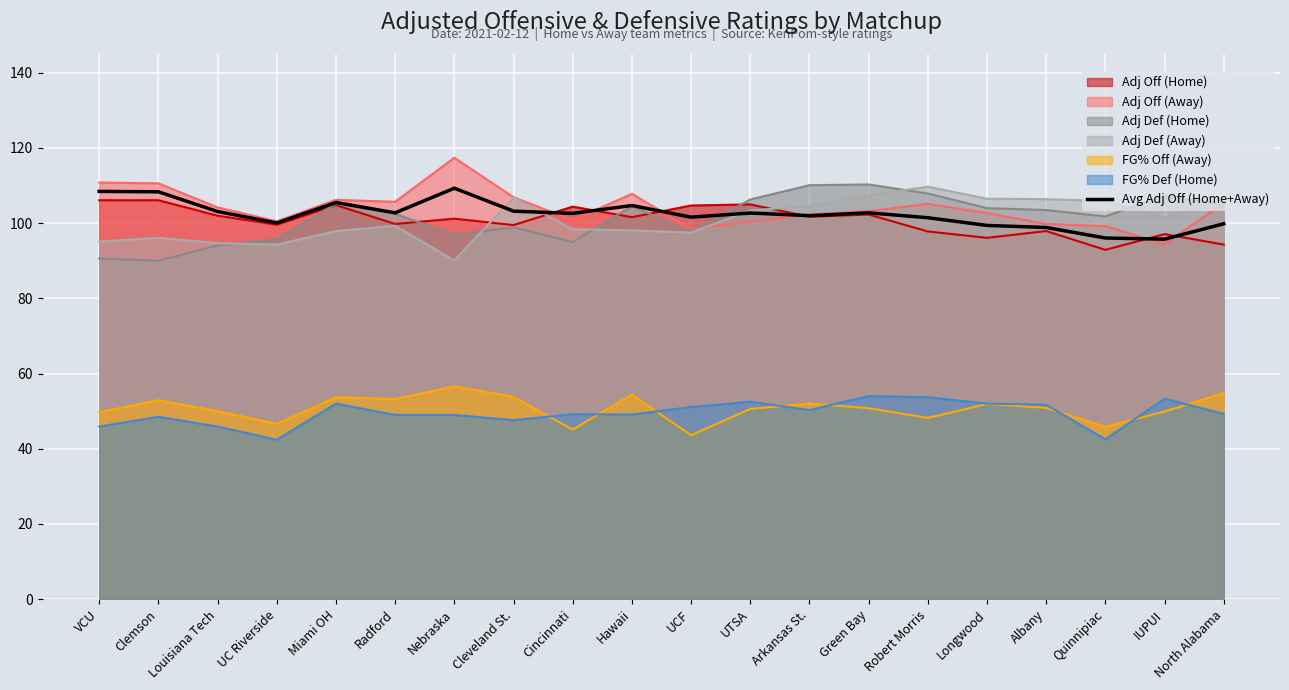

Reading left to right, extract all data points from this chart.

VCU=108.4	Clemson=108.3	Louisiana Tech=103.1	UC Riverside=100.0	Miami OH=105.5	Radford=102.8	Nebraska=109.3	Cleveland St.=103.2	Cincinnati=102.6	Hawaii=104.7	UCF=101.6	UTSA=102.7	Arkansas St.=102.0	Green Bay=102.8	Robert Morris=101.4	Longwood=99.4	Albany=98.8	Quinnipiac=96.1	IUPUI=95.8	North Alabama=99.8